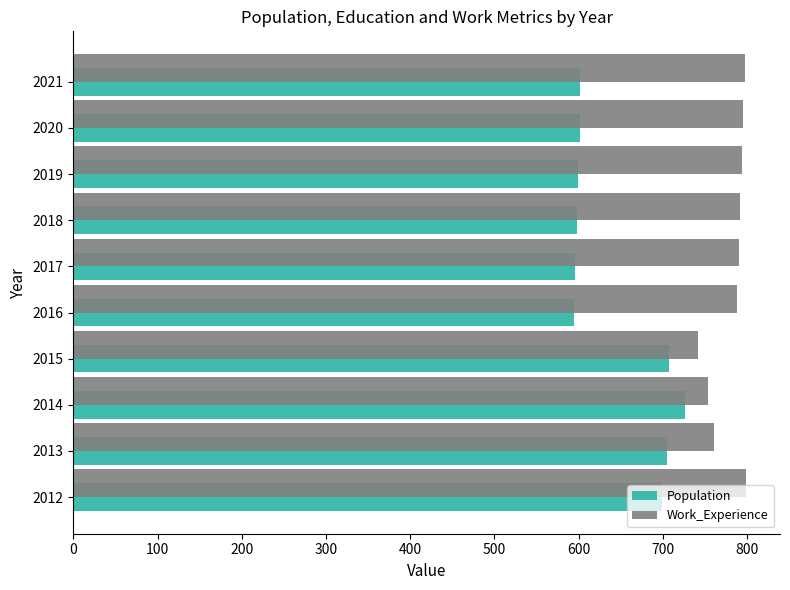

At how many categories does at least one series exceed 613?

10